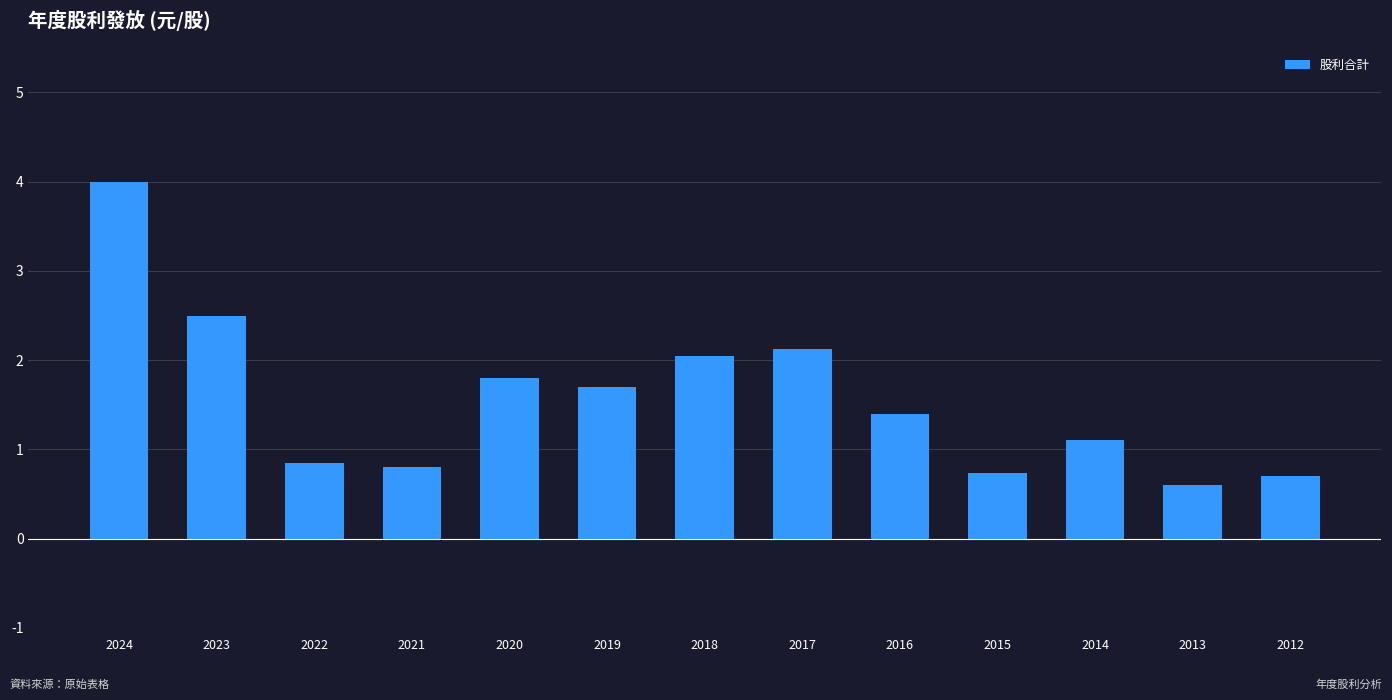

What is the approximate value at 2012?

0.7